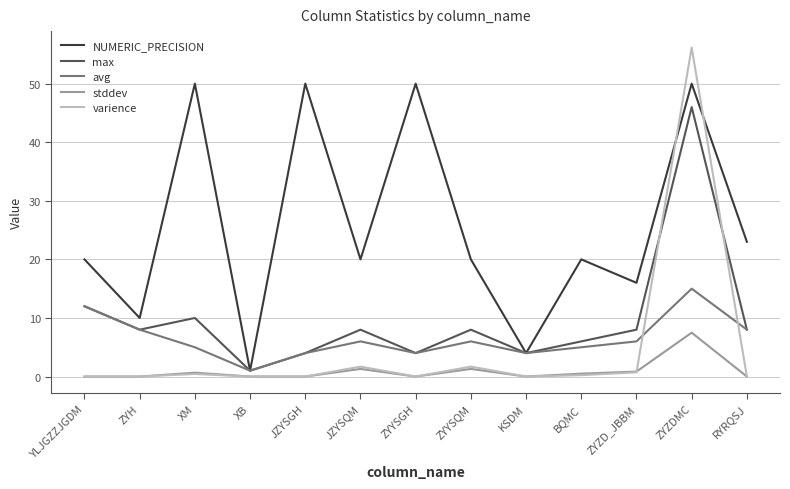

What position from the right is YLJGZZJGDM?

13